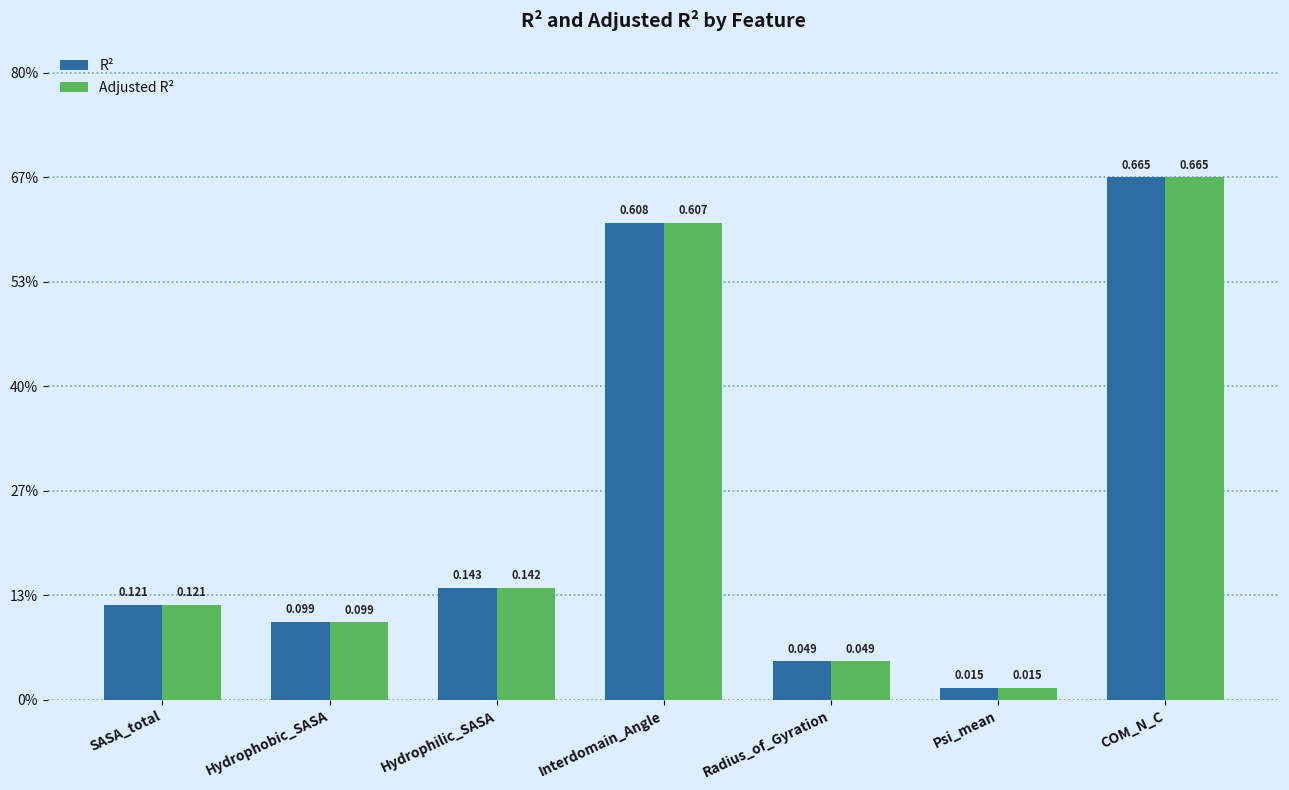

Rank the series by their average value, from lowest to highest.

Adjusted R², R²